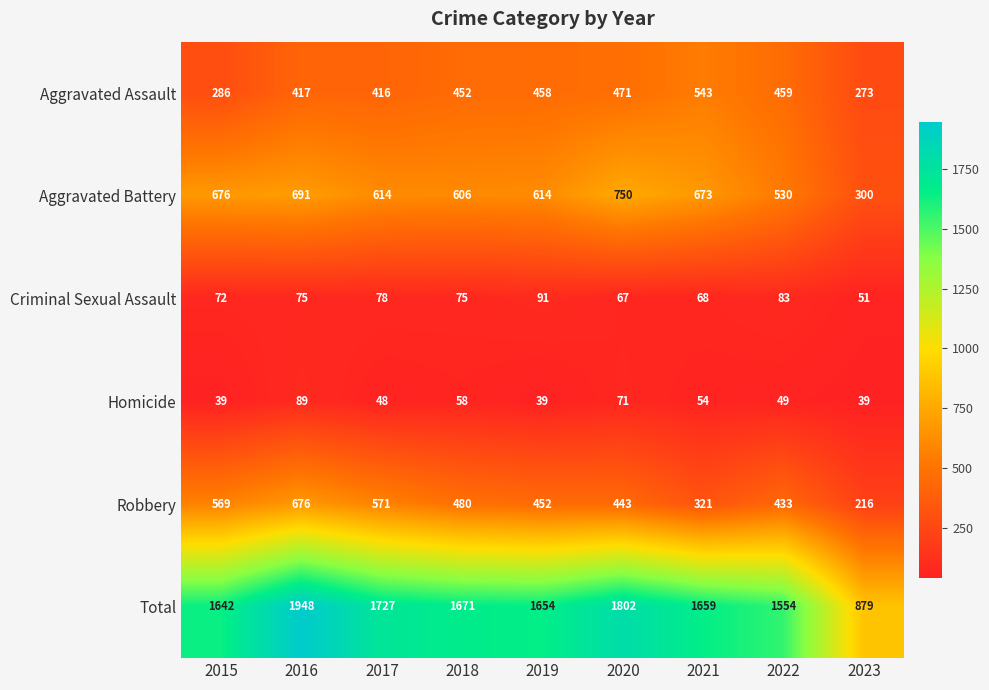

Where is Aggravated Assault nearest to the value 408?

2017